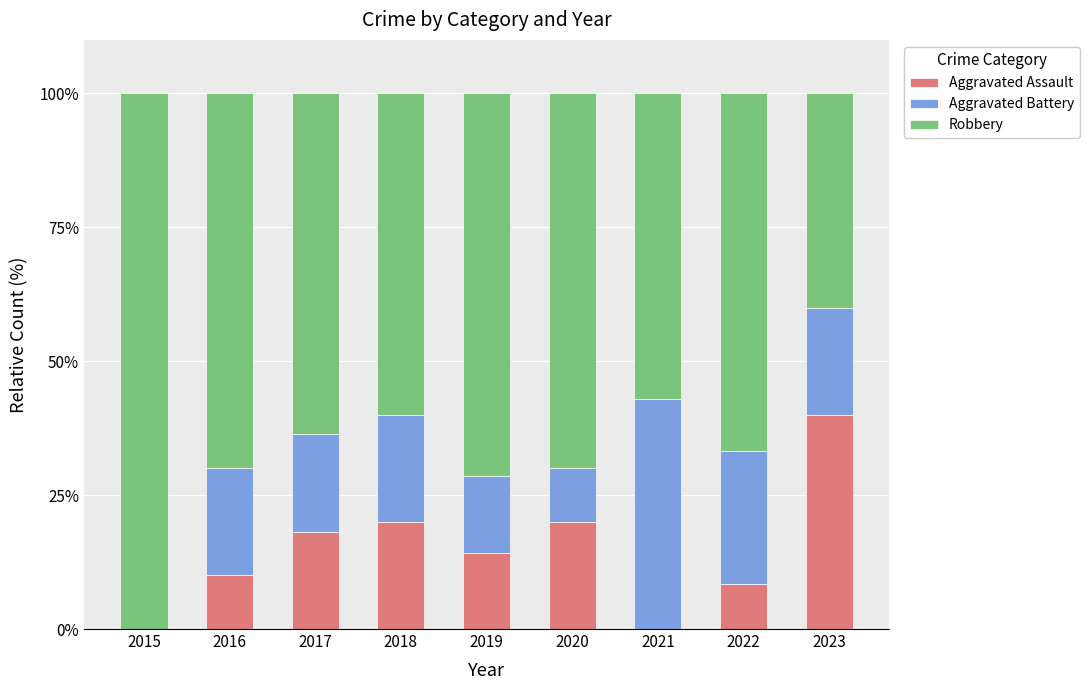

What is the total value across all series at 2017?

100.0